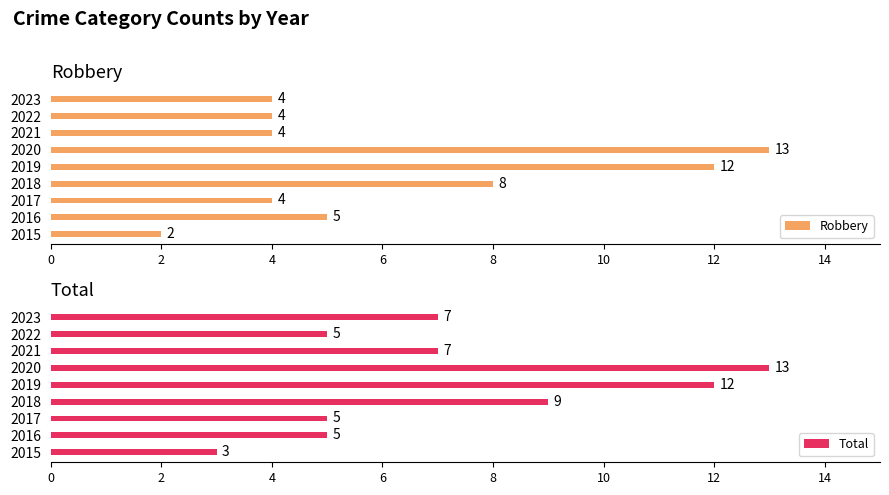

At which label does Robbery reach its peak?

2020